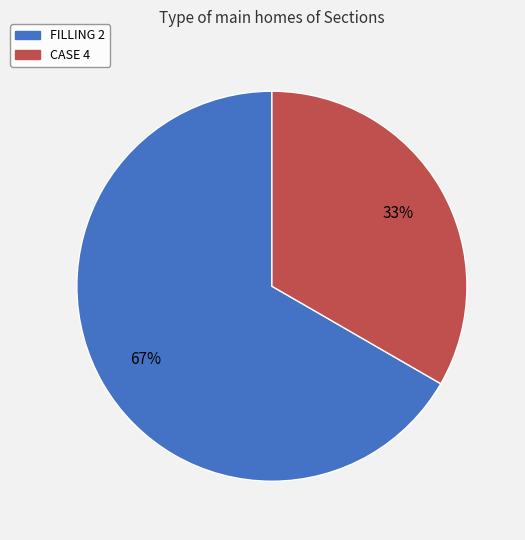

True or false: CASE 4 accounts for 47% of the total.

False